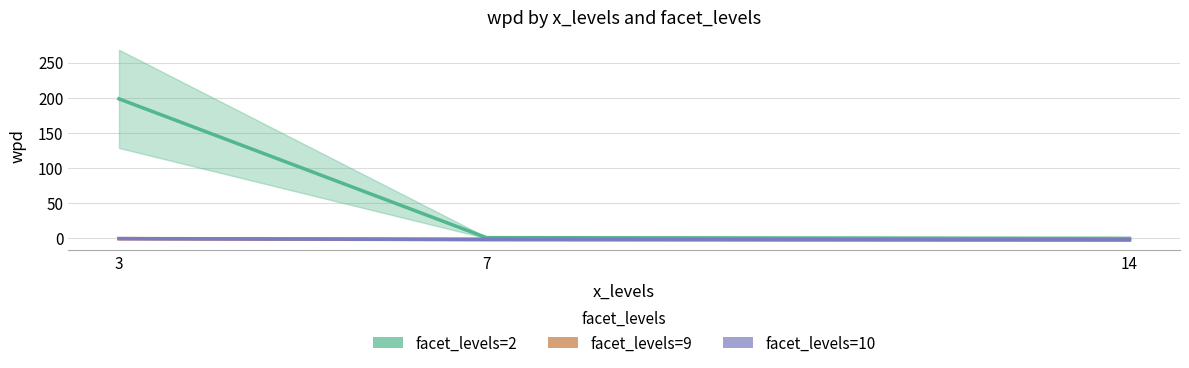

At which label does facet_levels=9 first exceed -1?

3